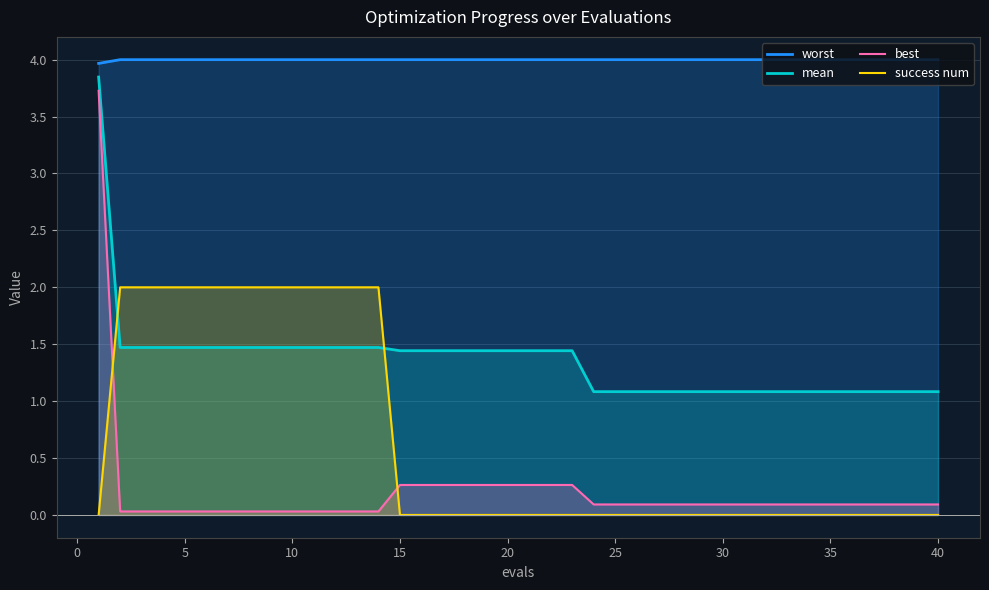

What is the maximum value shown in the chart?

4.0